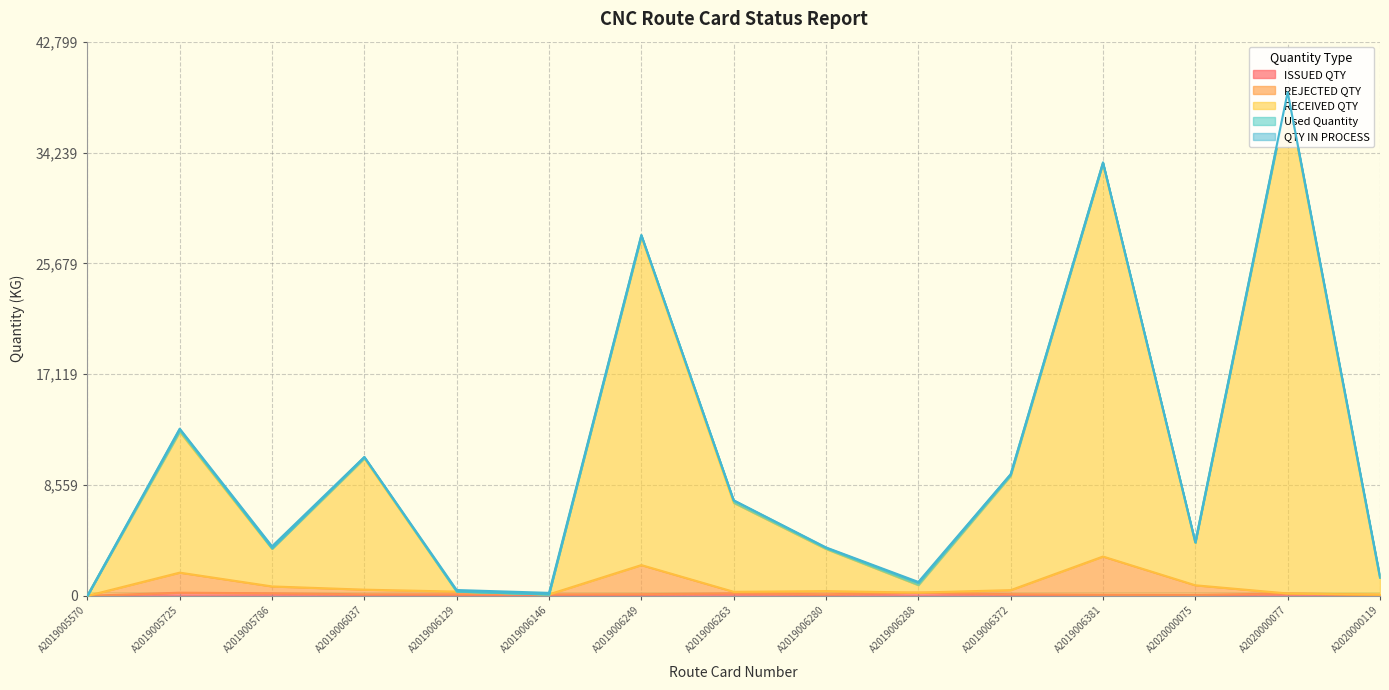

At which category does RECEIVED QTY reach its first local peak?

A2019005725